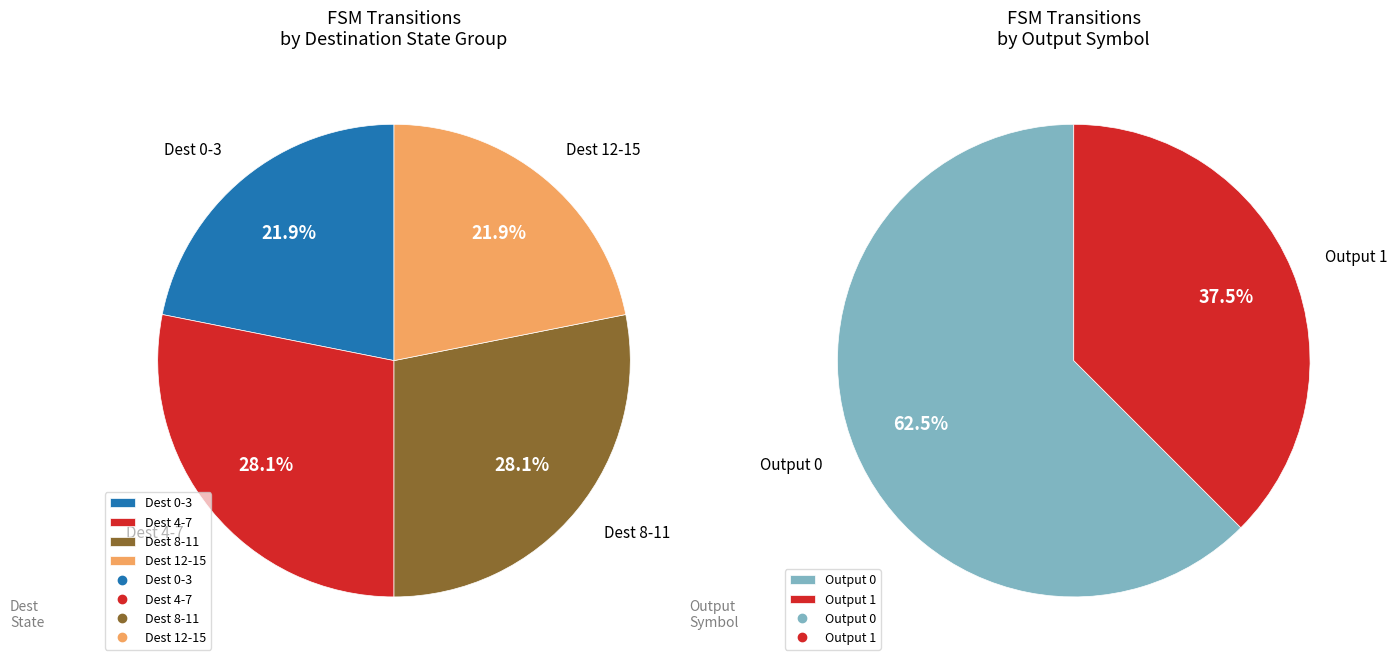

Is 0->15 b the majority of the pie?

No